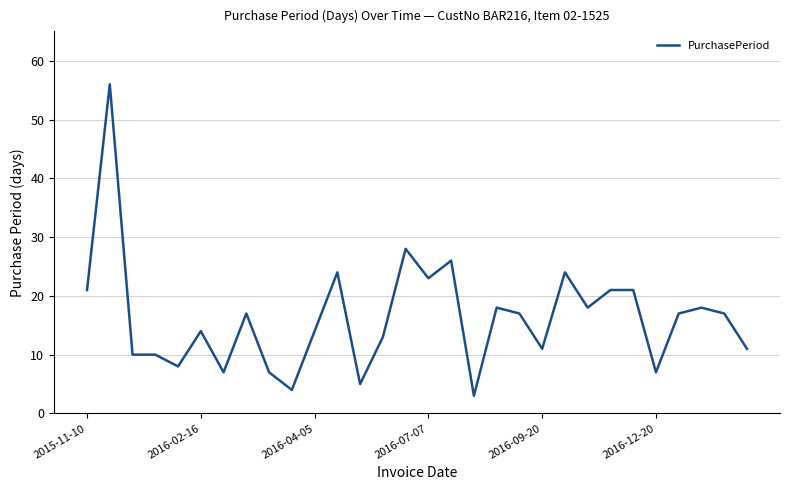

What is the greatest value displayed?

56